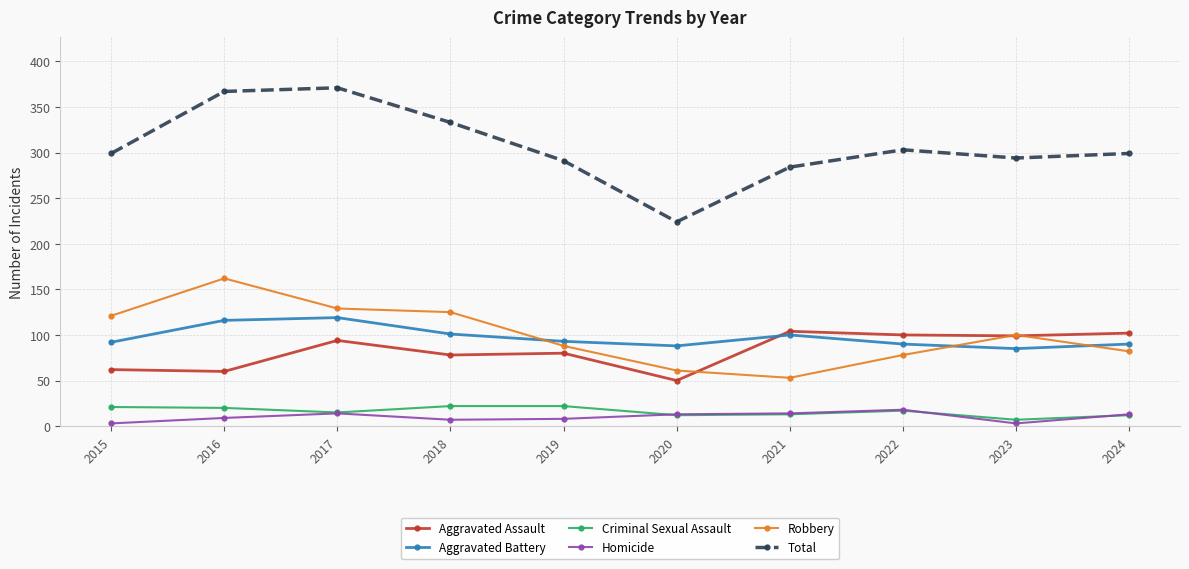

How many values in the Aggravated Assault series are below 94?

5